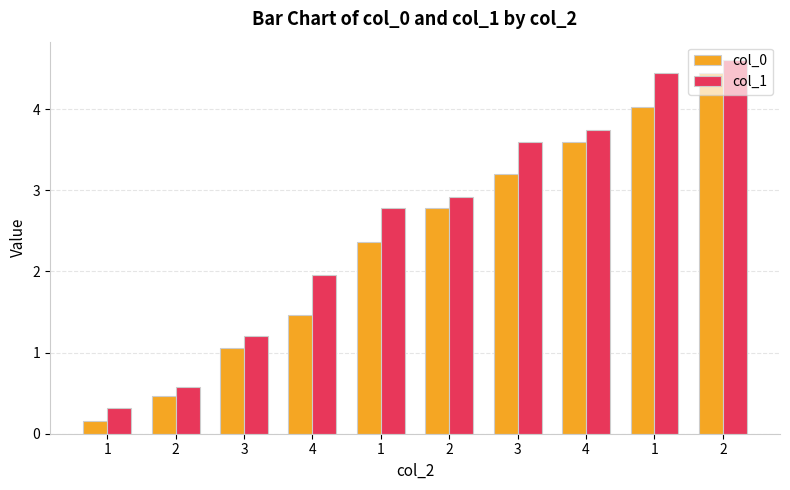

The value of col_0 at 1 is 1.2. True or false?

False